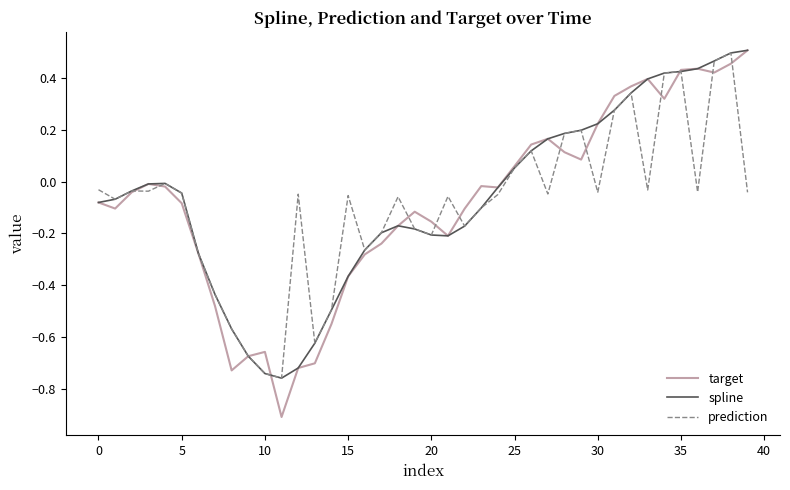

Count the number of data series in this chart.

3